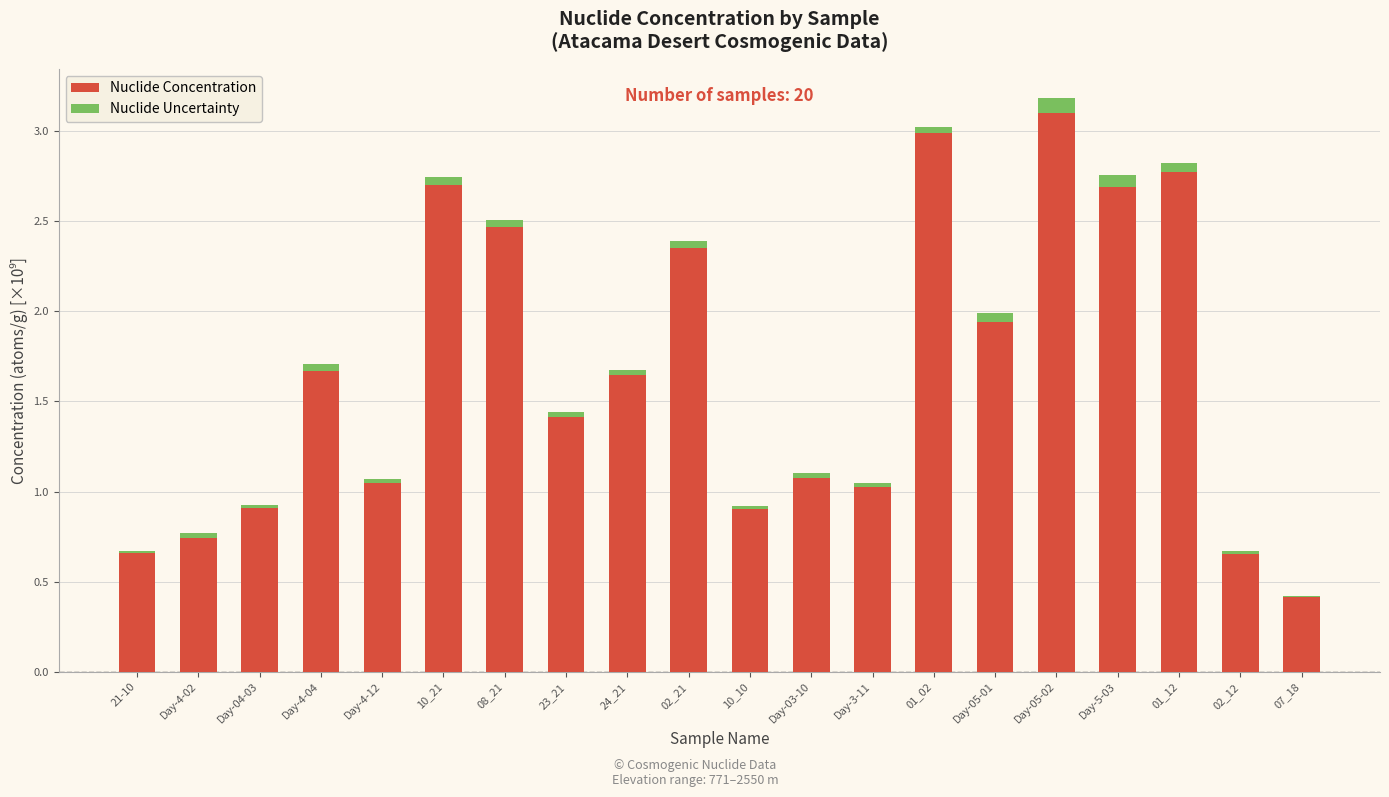

What are all the series names shown in the legend?

Nuclide Concentration, Nuclide Uncertainty